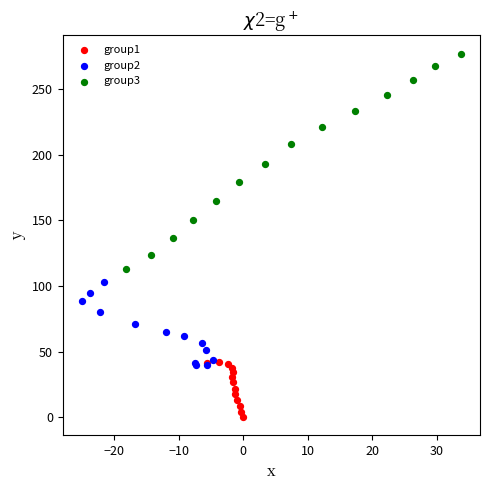

Which series reaches the minimum Y coordinate?

group1